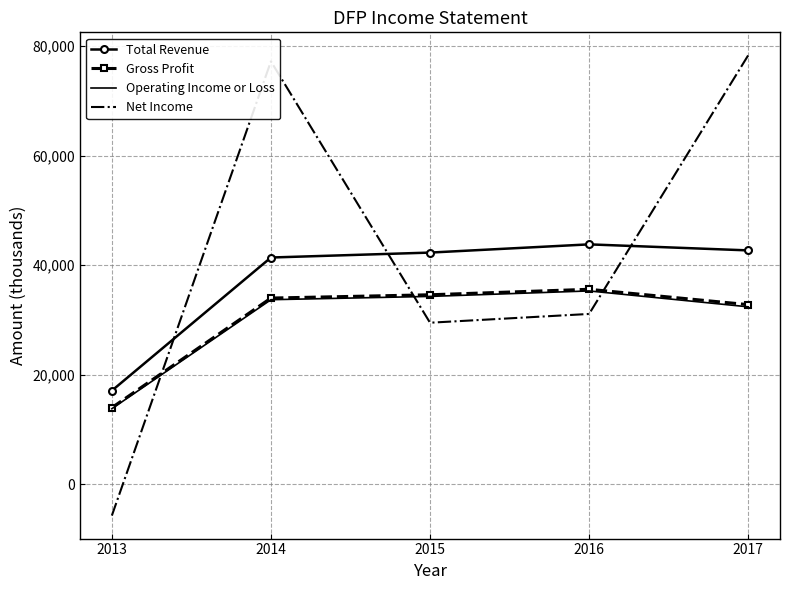

Read the Net Income value at 2015.

29500